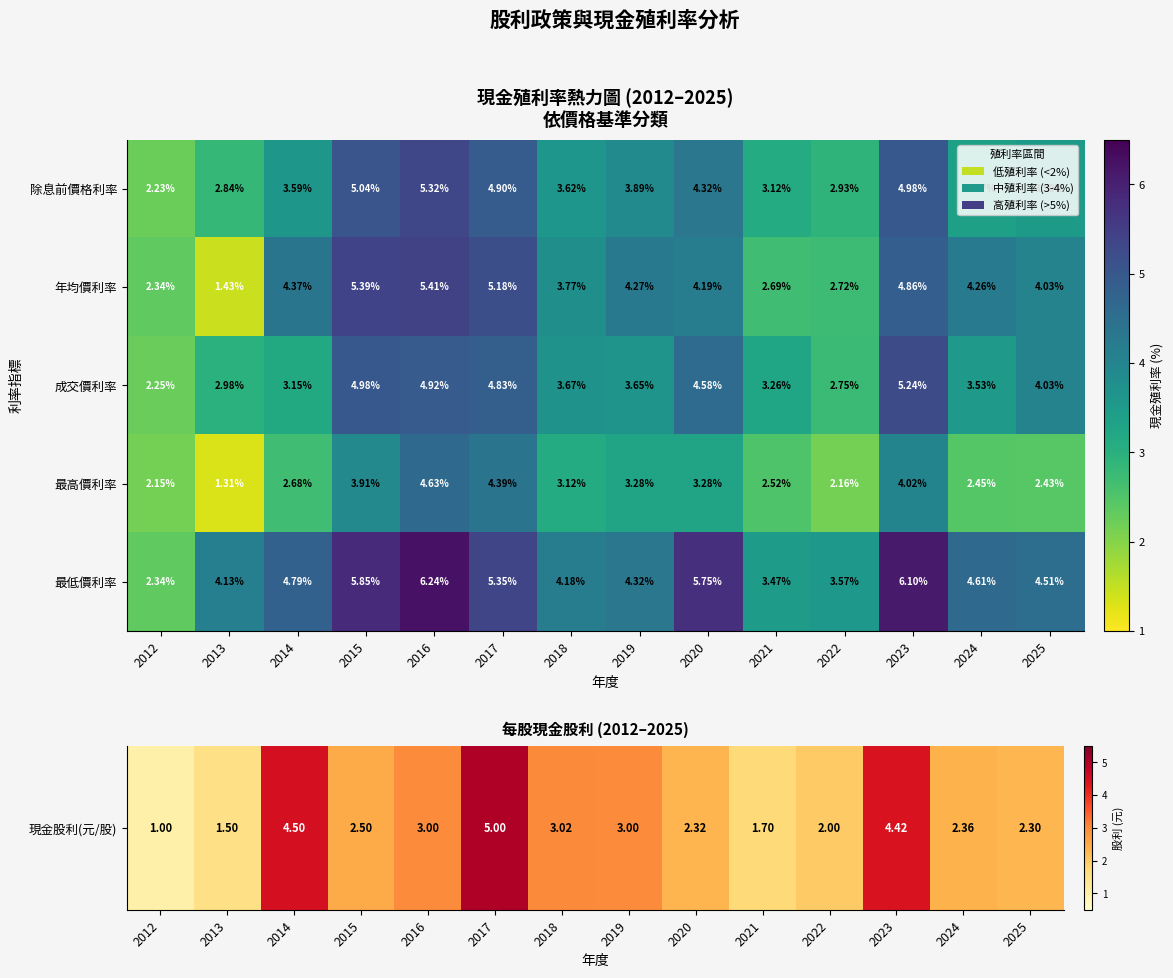

At 2013, list the series in order from largest to smallest.

最低價利率, 成交價利率, 除息前價格利率, 年均價利率, 最高價利率